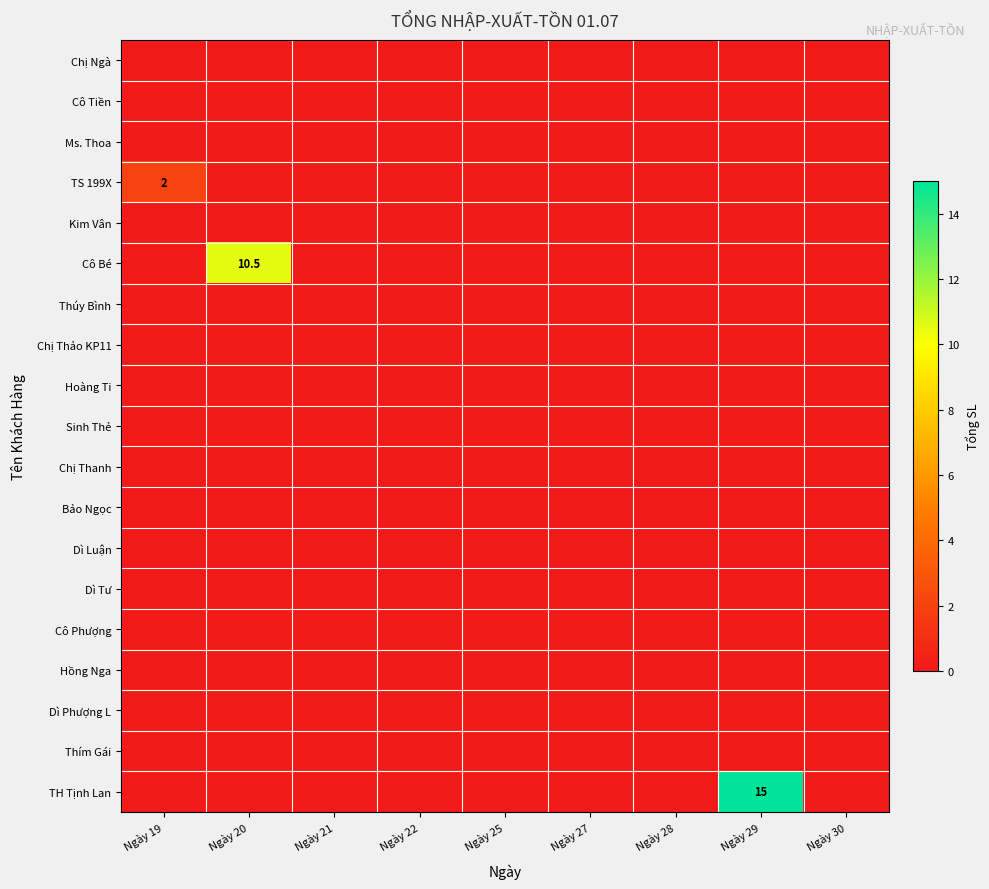

Read the TS 199X value at Ngày 19.

2.0